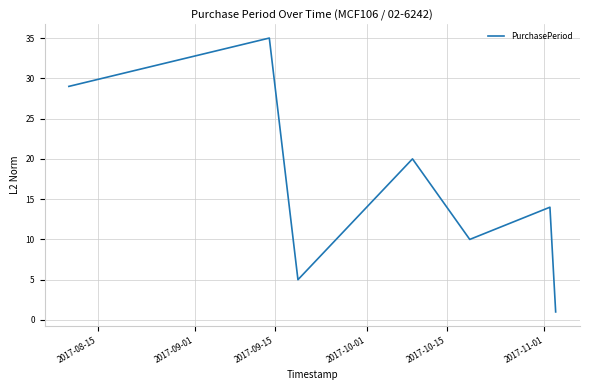

What is the sum of all values?

114